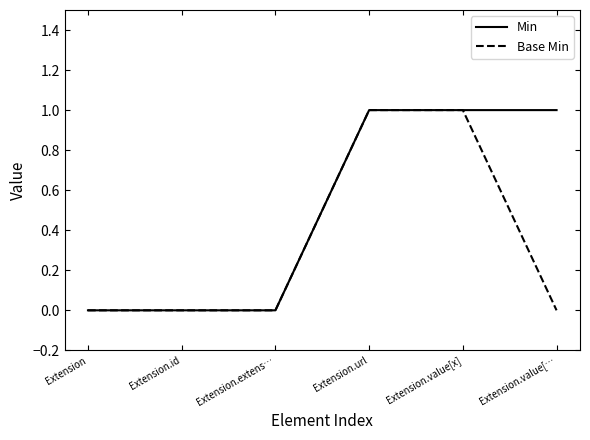

Rank the series by their average value, from highest to lowest.

Min, Base Min